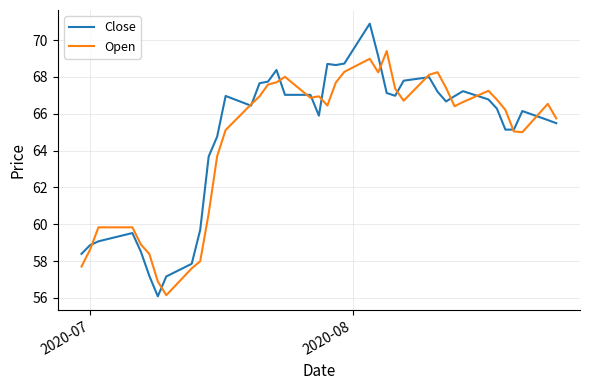

Which series has the largest range (max minus min)?

Close